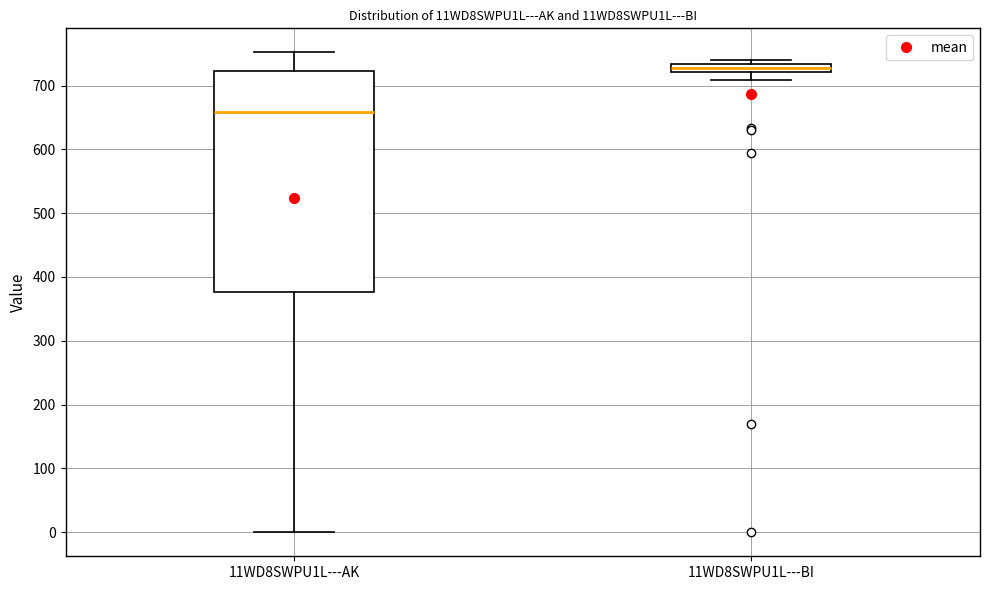

Where does the upper whisker of the box for 11WD8SWPU1L---AK end on the y-axis? The values are not printed on the chart, so give them approximately, as read against the axis.

750